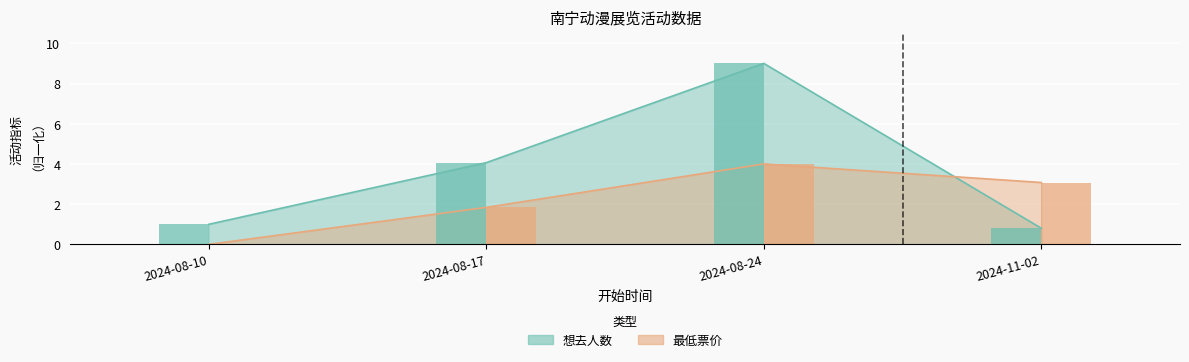

What value does the 最低票价 series have at 2024-11-02?

3.1